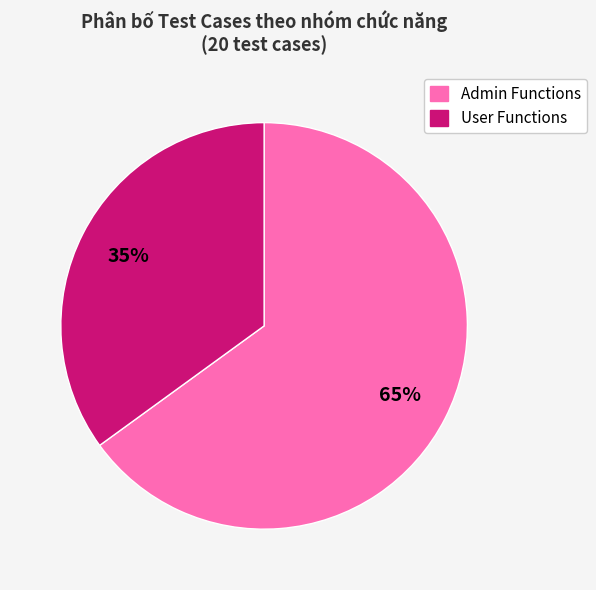

Is there any slice that represents more than half of the pie?

Yes